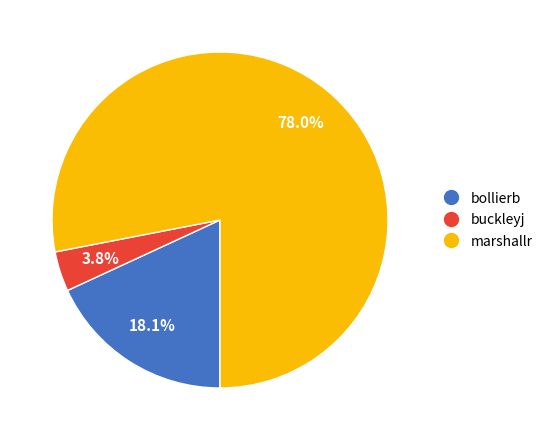

Does any single category account for the majority?

Yes